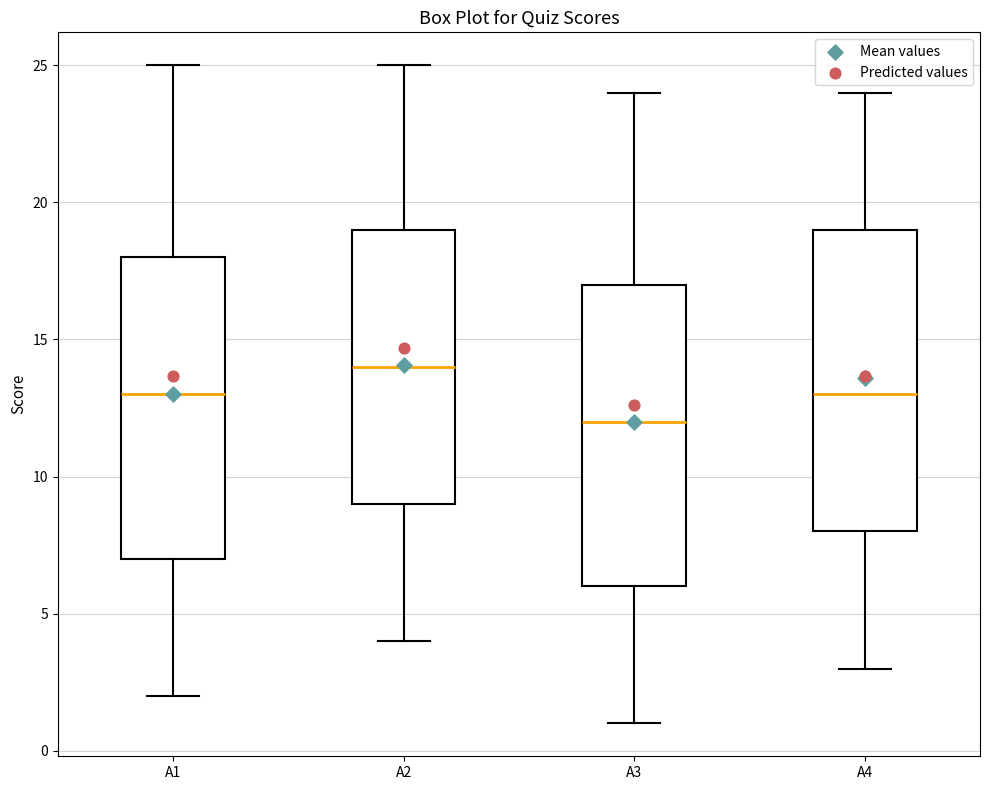

Which box has the lowest median line?

A3